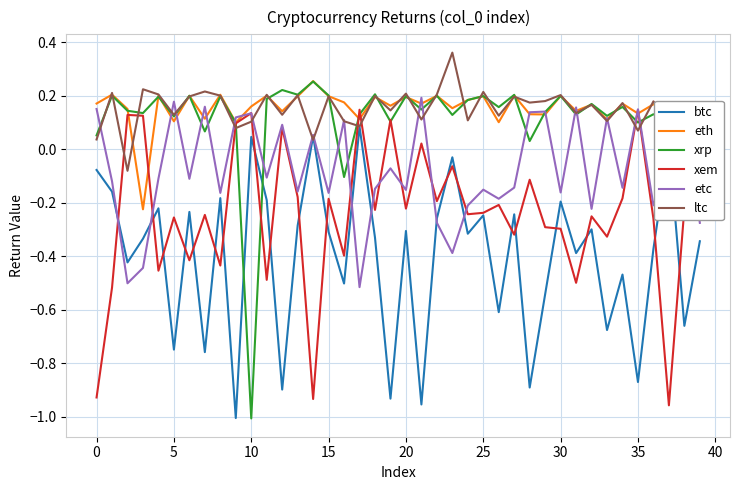

Which series has the largest range (max minus min)?

xrp